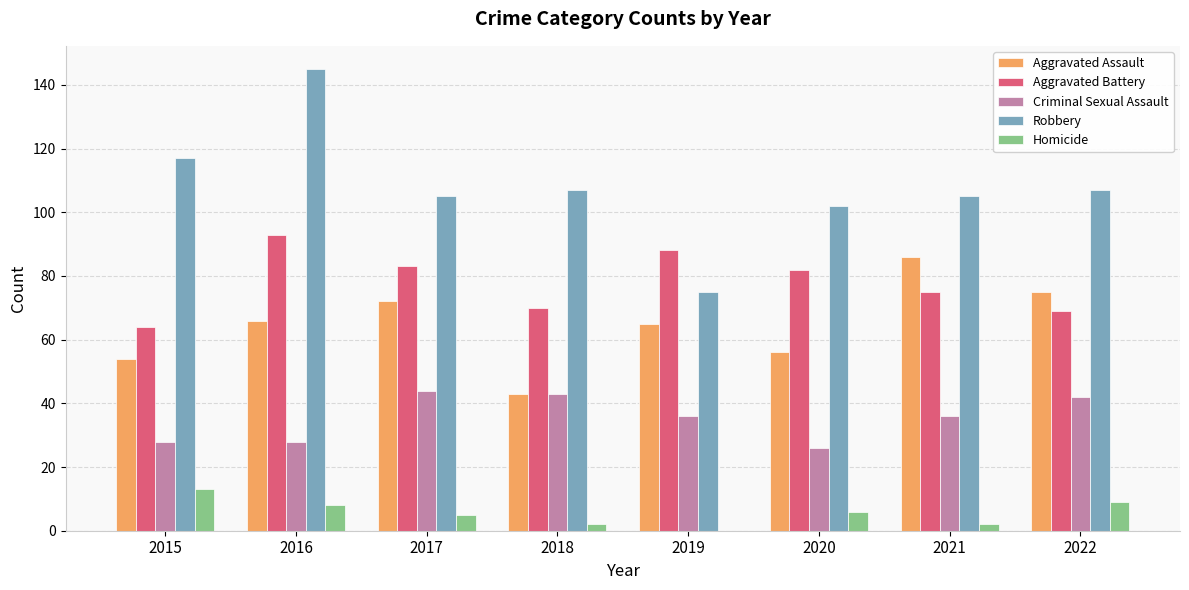

Which category has the highest value in the Aggravated Assault series?

2021